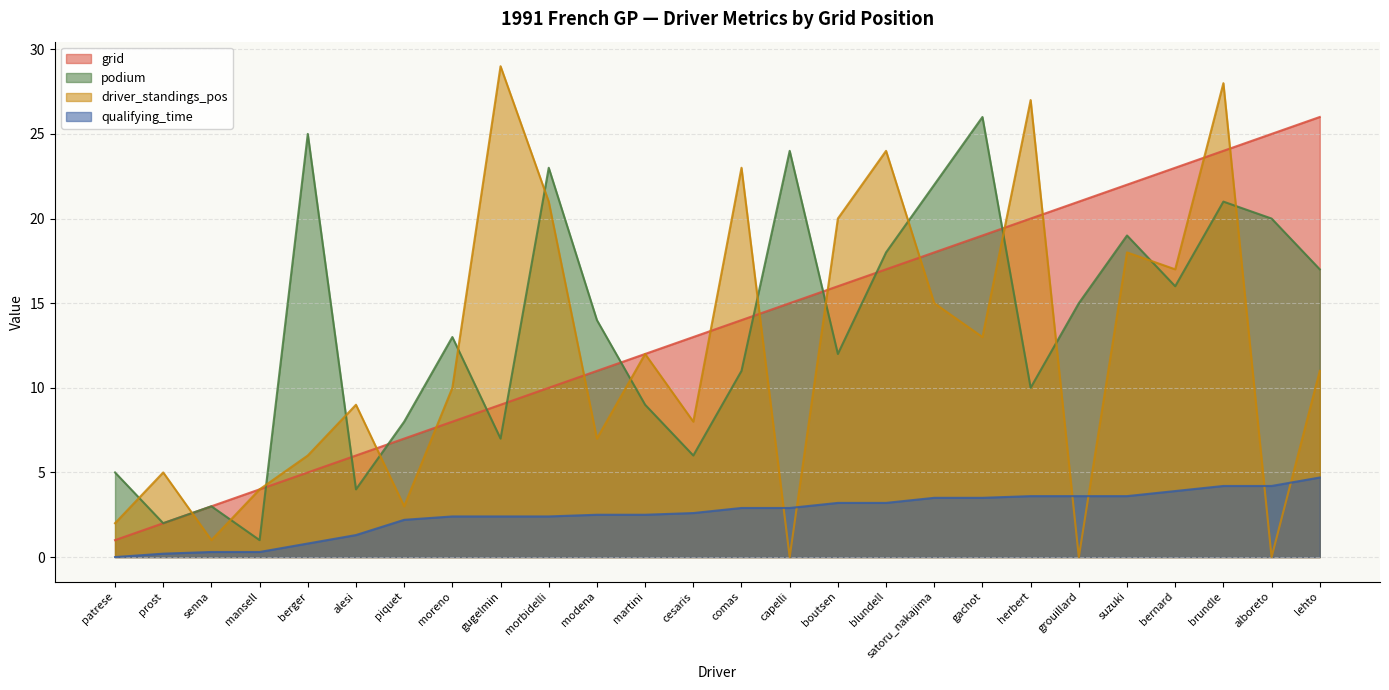

What position from the right is martini?

15